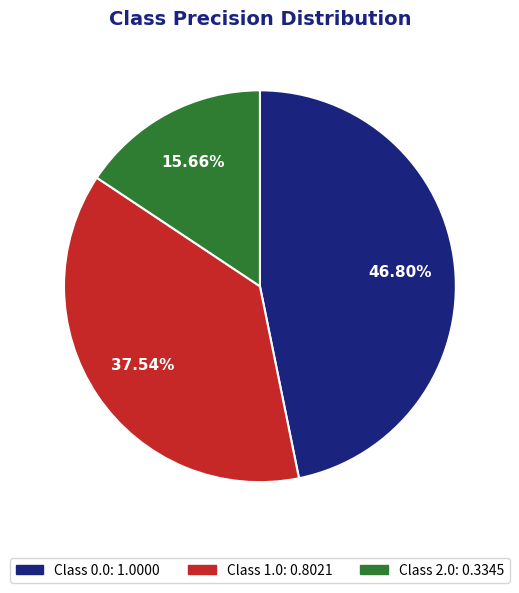

Does any single category account for the majority?

No